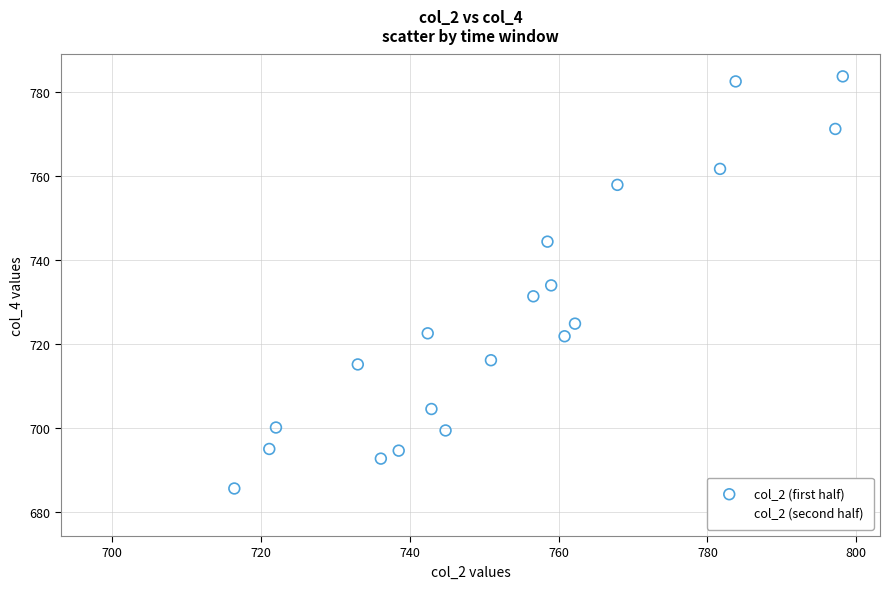

Which series reaches the maximum Y coordinate?

col_2 (first half)